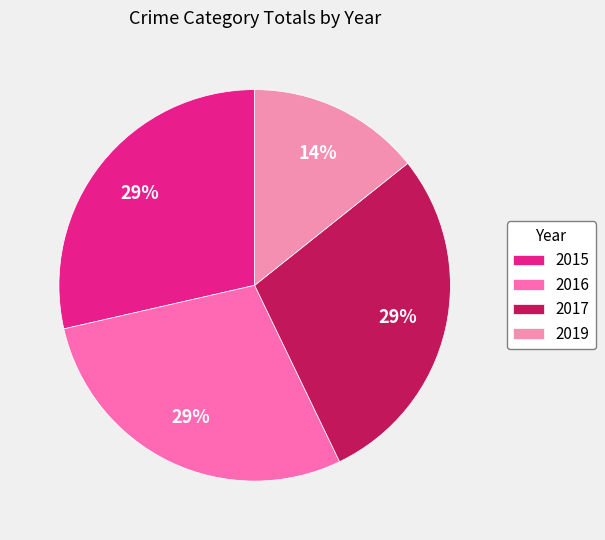

Is 2019 the majority of the pie?

No